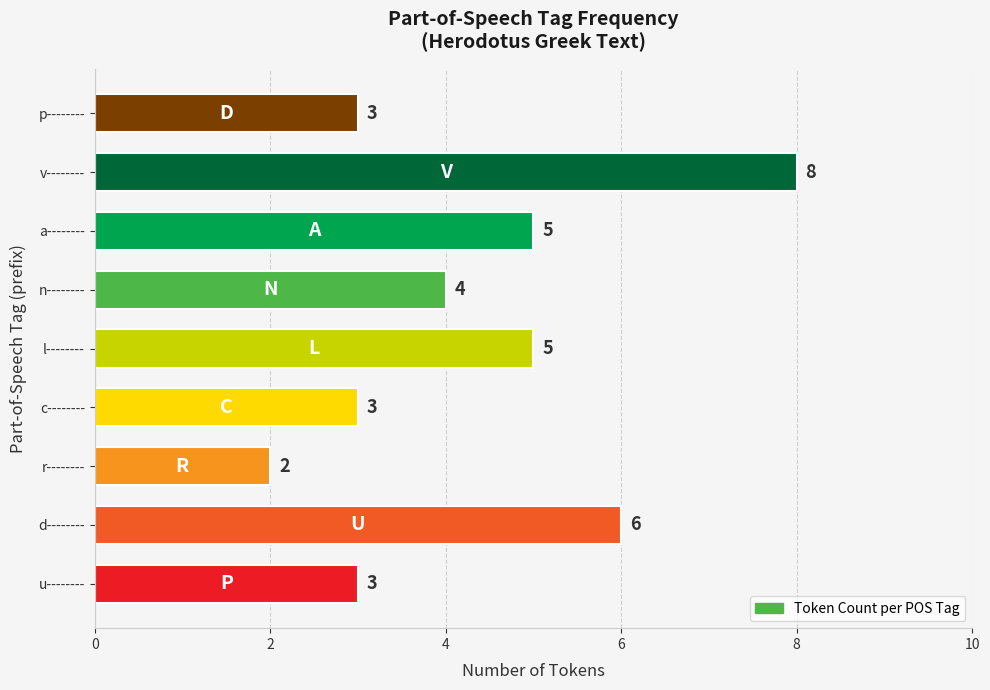

The value at l-------- is 5. True or false?

True